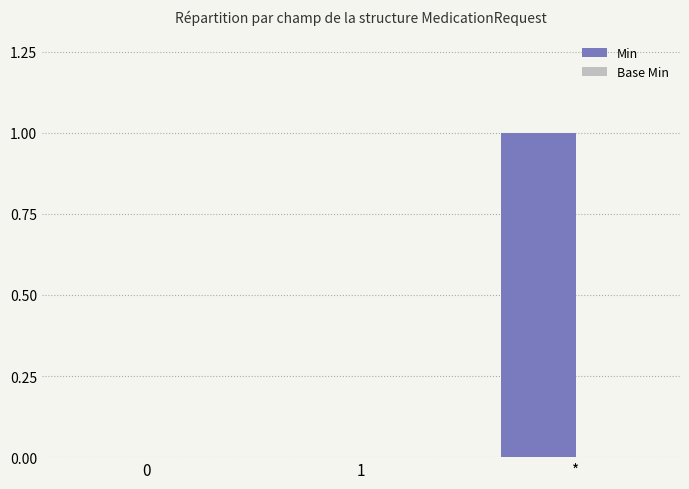

True or false: the data shows 0 at 1.

True